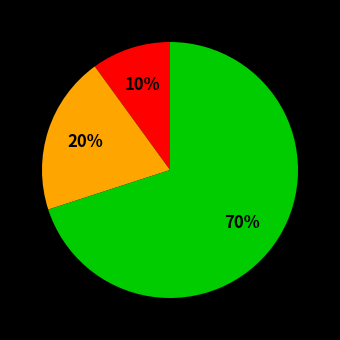

Is there any slice that represents more than half of the pie?

Yes